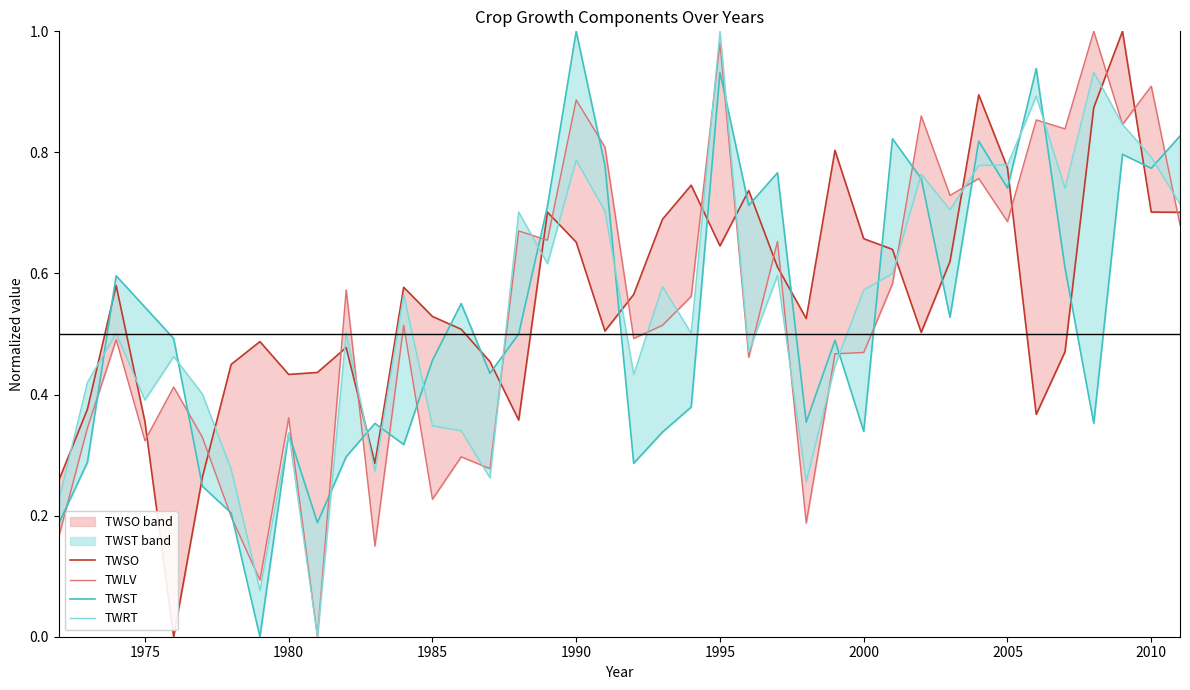

What is the sum of all TWLV values?

21.3